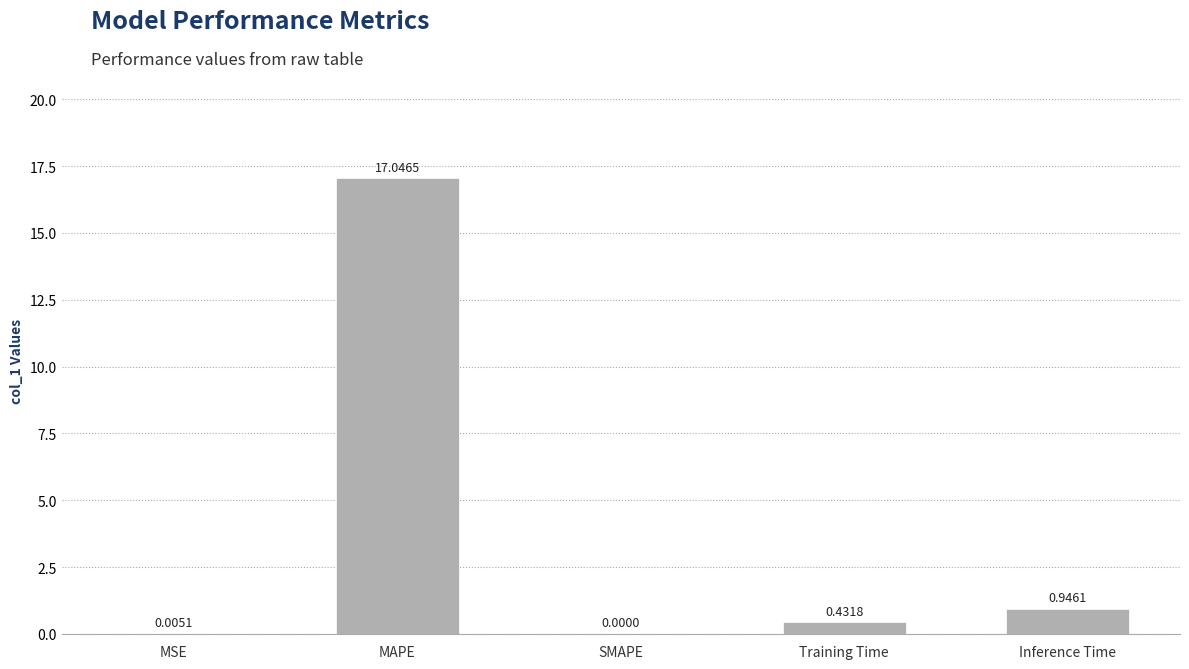

How many categories are shown in the chart?

5